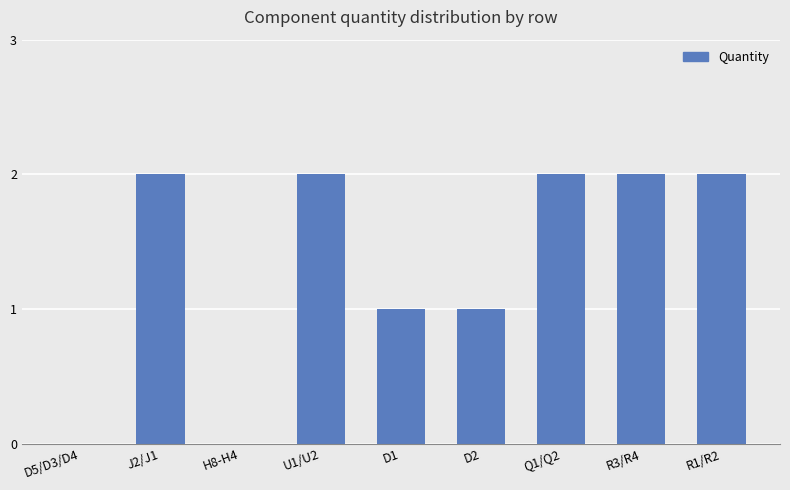

The value at Q1/Q2 is 3. True or false?

False